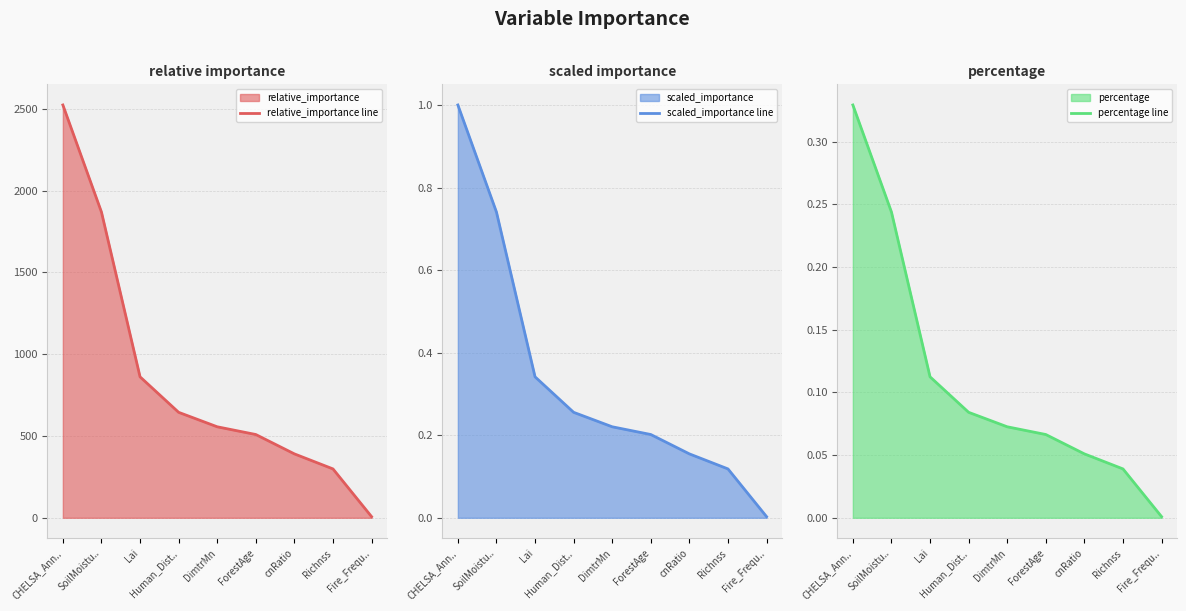

What value does the percentage line series have at SoilMoistu..?

0.2